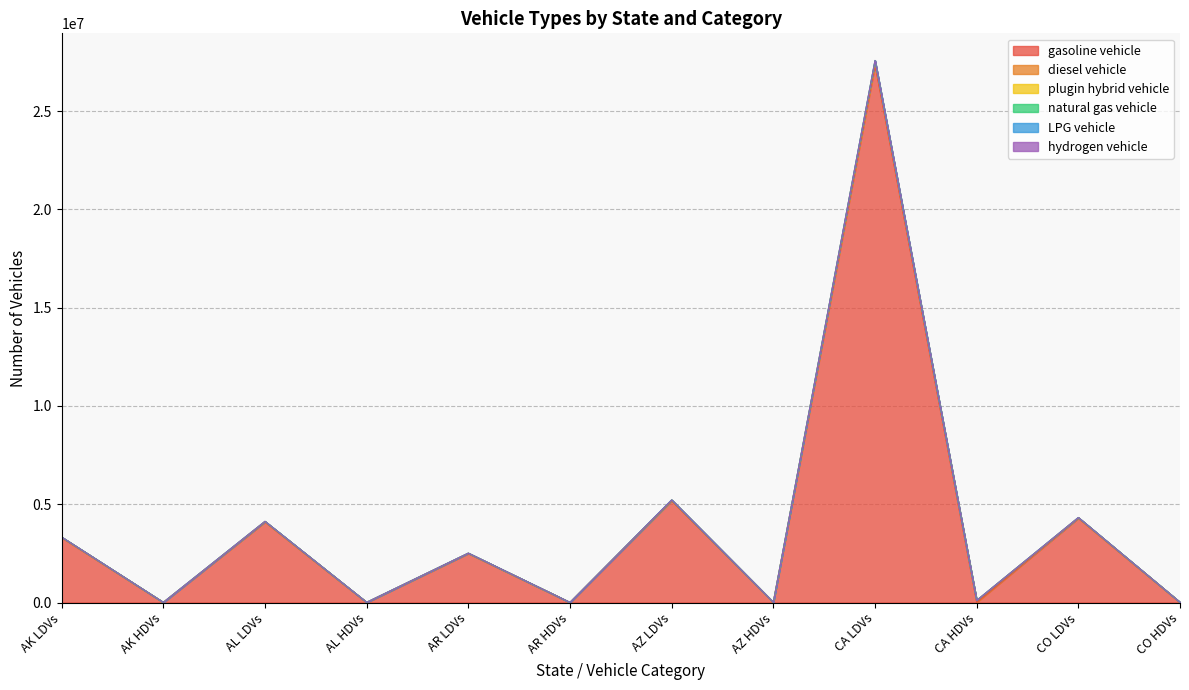

Is the value of gasoline vehicle at AZ HDVs greater than the value of hydrogen vehicle at AR LDVs?

No